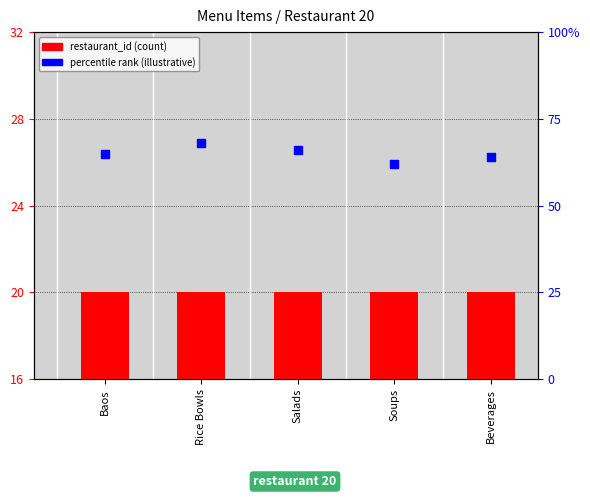

Which series reaches the maximum Y coordinate?

percentile rank